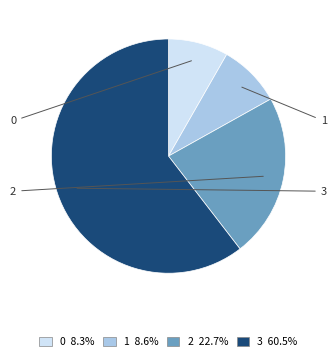

Do 0 and 1 together represent more than half of the pie?

No